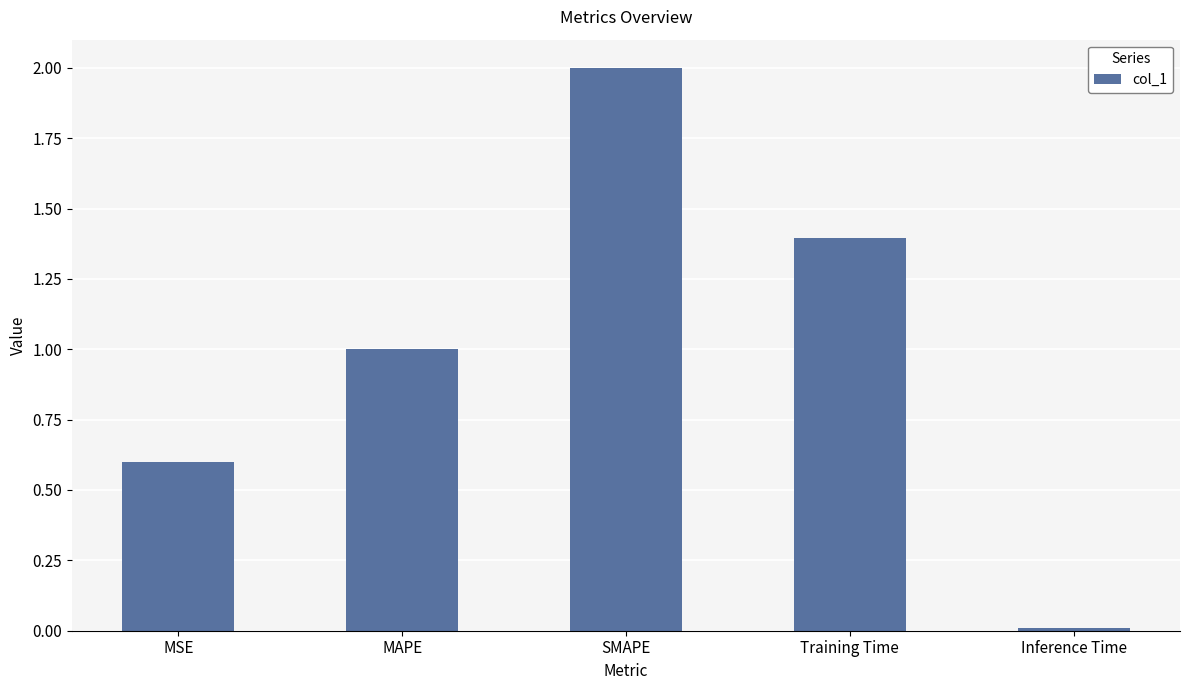

What is the difference between the maximum and minimum values?

2.0